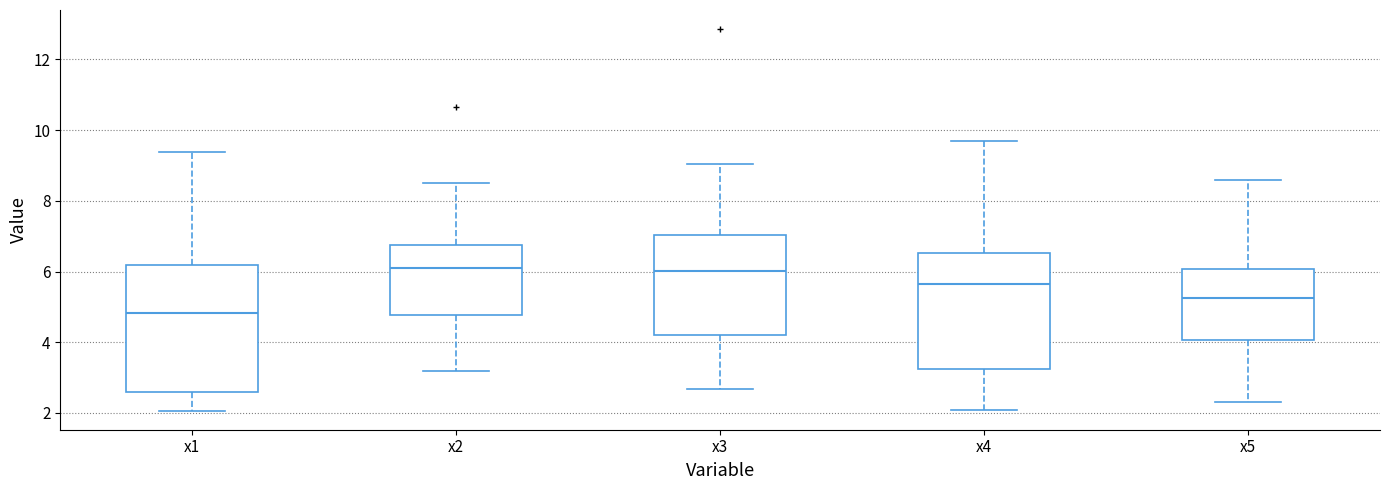

Reading left to right, read every box against the y-axis: the position of its median line, the range the box covers, and the ends of its whiskers. The values are not printed on the chart, so give them approximately, as read against the axis.

x1: median 4.8, box 2.6 to 6.2, whiskers 2.0 to 9.4
x2: median 6.2, box 4.8 to 6.8, whiskers 3.2 to 8.4
x3: median 6.0, box 4.2 to 7.0, whiskers 2.6 to 9.0
x4: median 5.6, box 3.2 to 6.6, whiskers 2.0 to 9.6
x5: median 5.2, box 4.0 to 6.0, whiskers 2.2 to 8.6